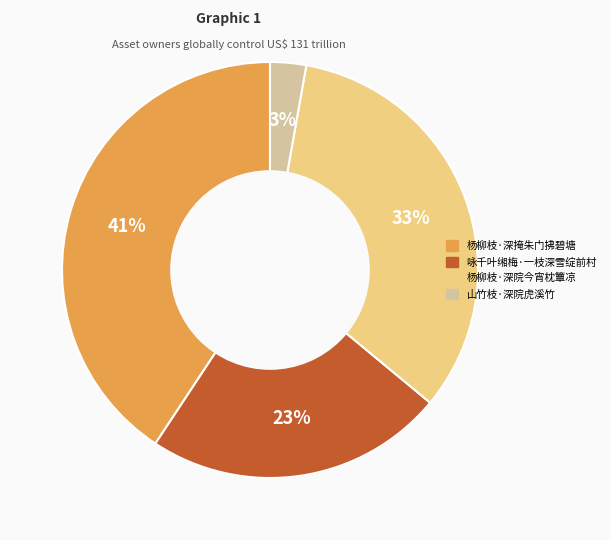

To the nearest percent, what percentage of the pie is 杨柳枝·深院今宵枕簟凉?

33%